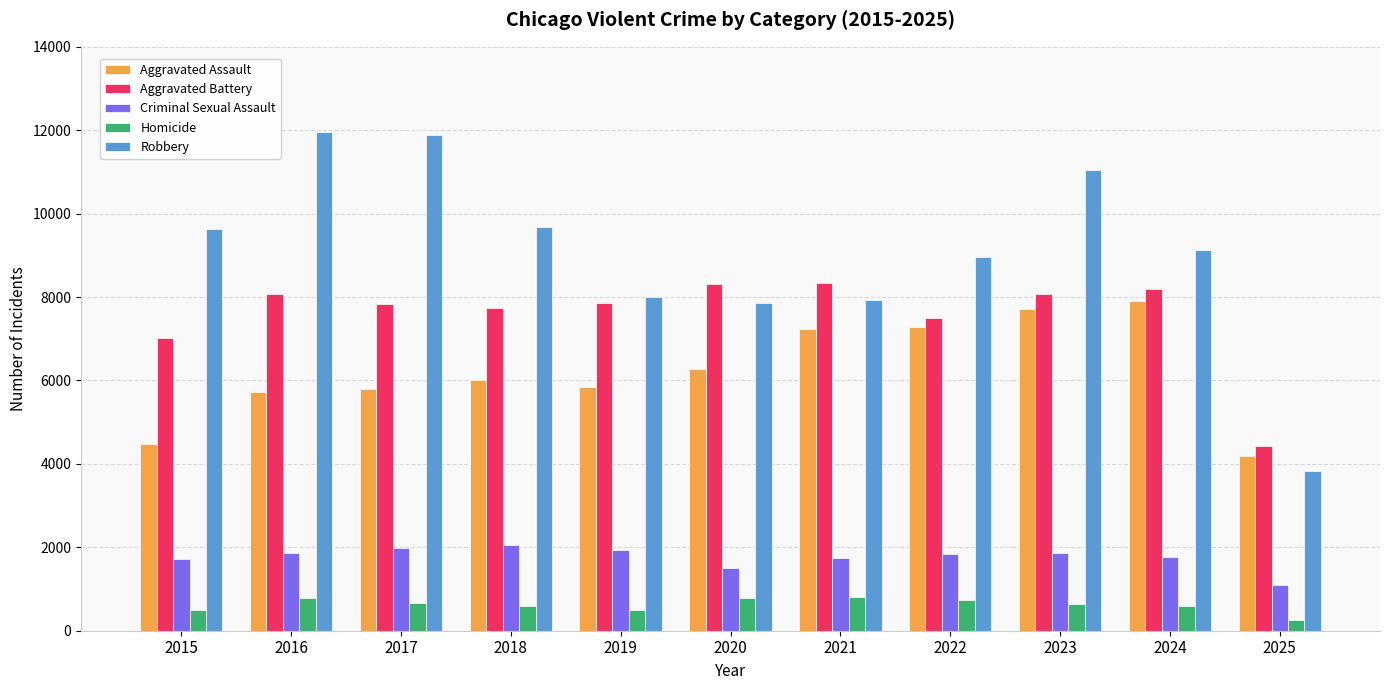

Are the bars grouped side by side (vs. stacked)?

Yes